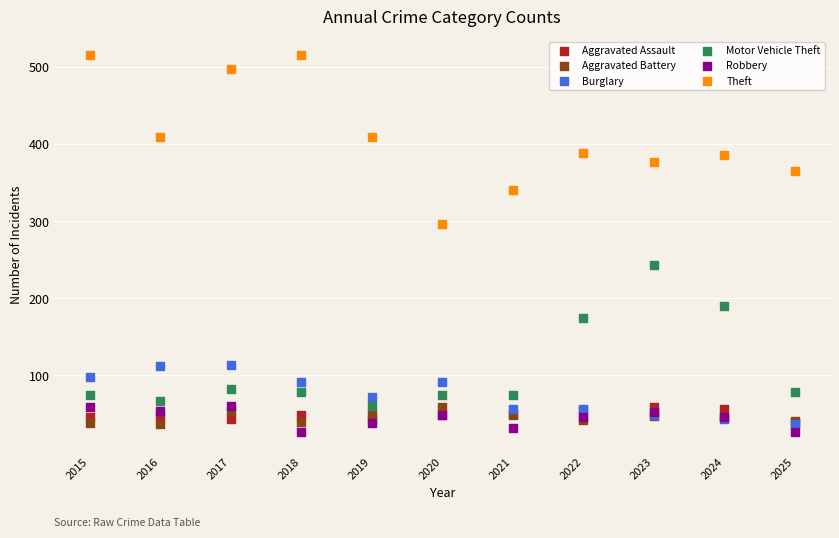

Which series contains the highest Y value?

Theft